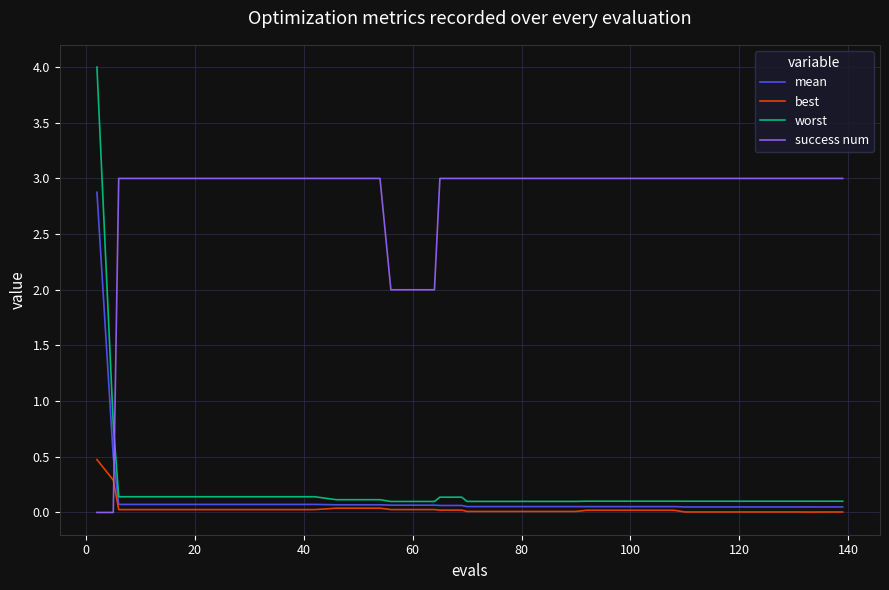

Which series has the largest total across all categories?

success num